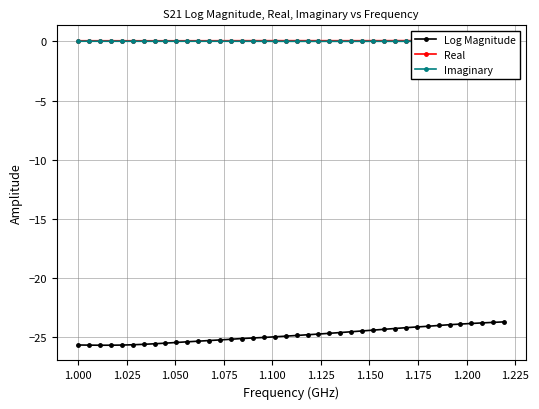

What is the maximum value shown in the chart?

0.1